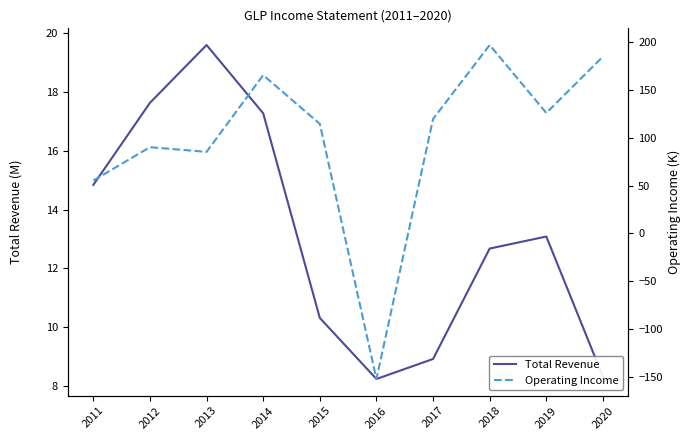

Where does the Operating Income series first go above 119?

2014